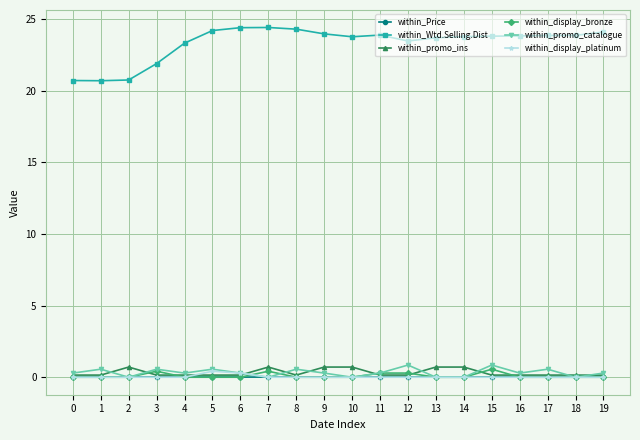

What is the difference between the within_promo_catalogue values at 16 and 13?

0.3